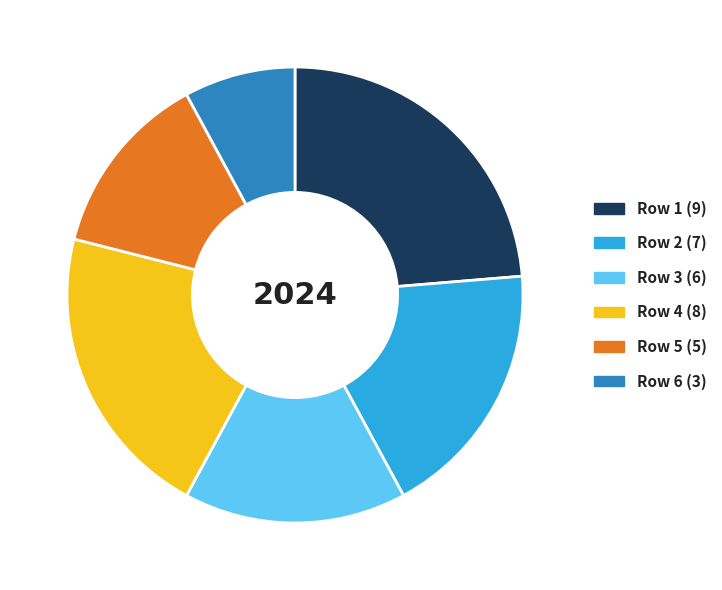

Rank the categories by value from lowest to highest.

Row 6 (3), Row 5 (5), Row 3 (6), Row 2 (7), Row 4 (8), Row 1 (9)